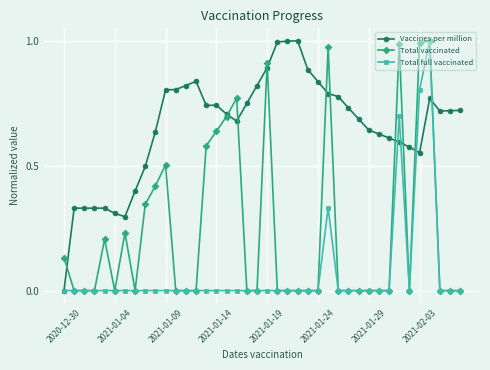

Which series has the largest total across all categories?

Vaccines per million